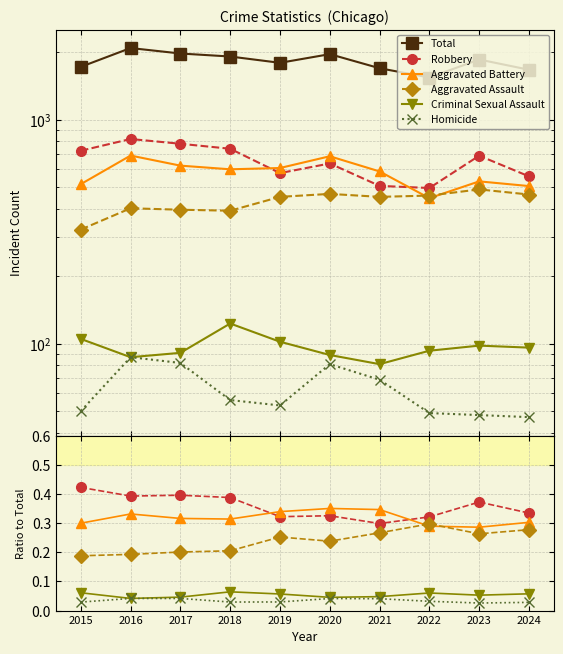

Reading right to left, what are all the values shown in this chart?

Total: 1669.0	1854.0	1541.0	1695.0	1959.0	1792.0	1912.0	1972.0	2086.0	1719.0
Robbery: 0.3	0.4	0.3	0.3	0.3	0.3	0.4	0.4	0.4	0.4
Aggravated Battery: 0.3	0.3	0.3	0.3	0.4	0.3	0.3	0.3	0.3	0.3
Aggravated Assault: 0.3	0.3	0.3	0.3	0.2	0.3	0.2	0.2	0.2	0.2
Criminal Sexual Assault: 0.1	0.1	0.1	0.0	0.0	0.1	0.1	0.0	0.0	0.1
Homicide: 0.0	0.0	0.0	0.0	0.0	0.0	0.0	0.0	0.0	0.0